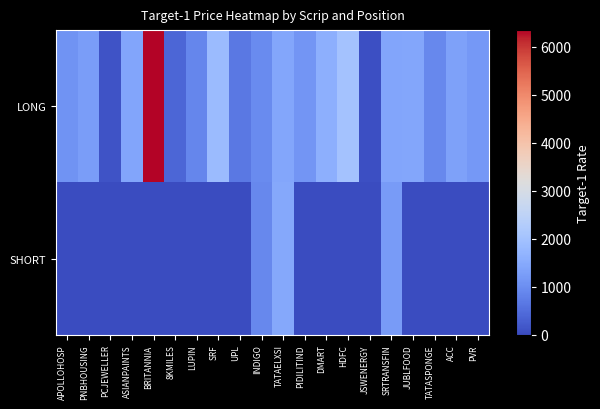

Which series has the largest range (max minus min)?

LONG